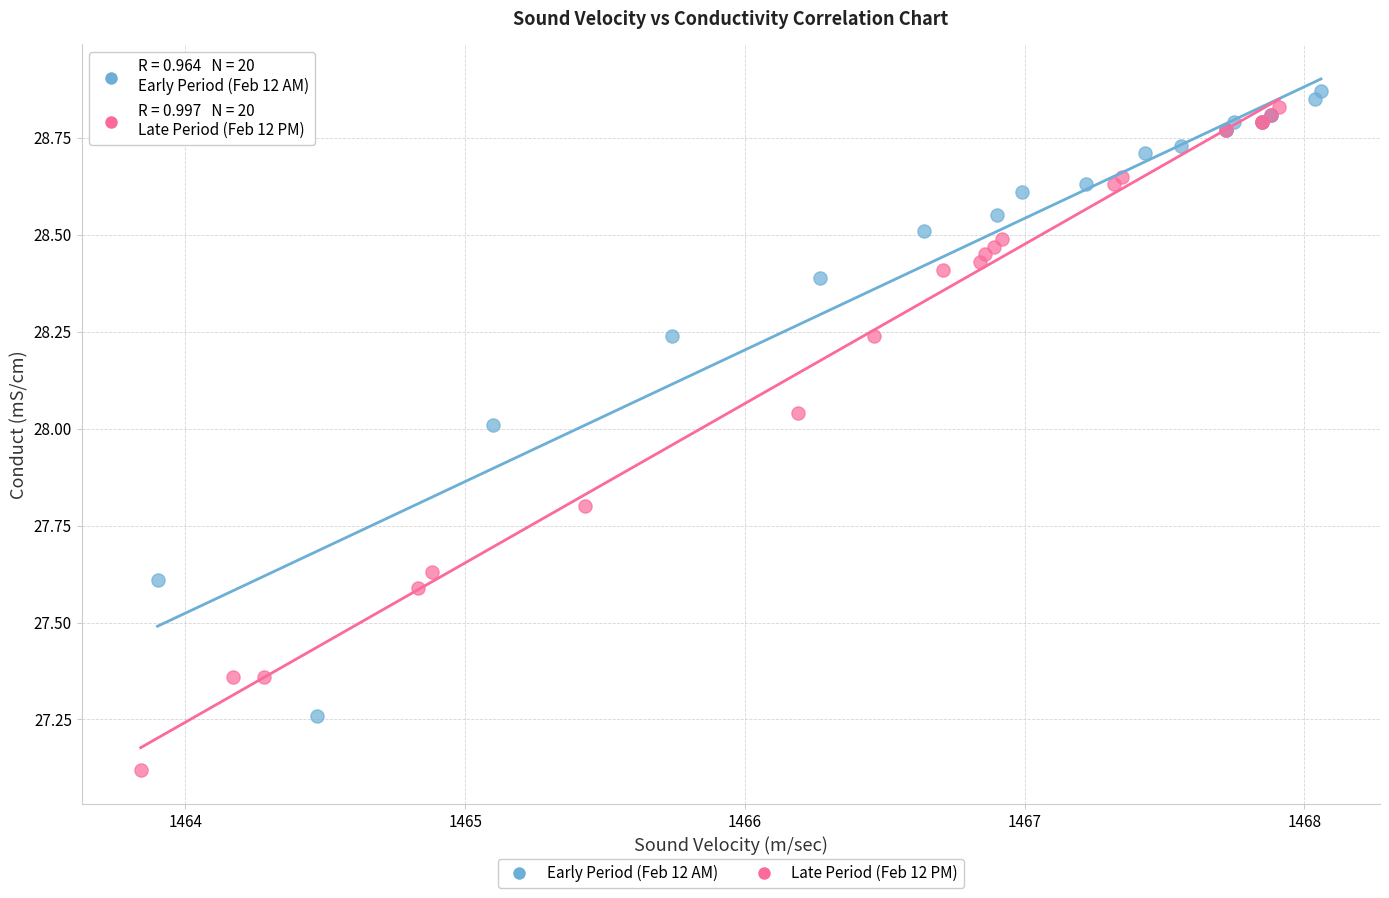

Which series reaches the minimum Y coordinate?

Late Period (Feb 12 PM)